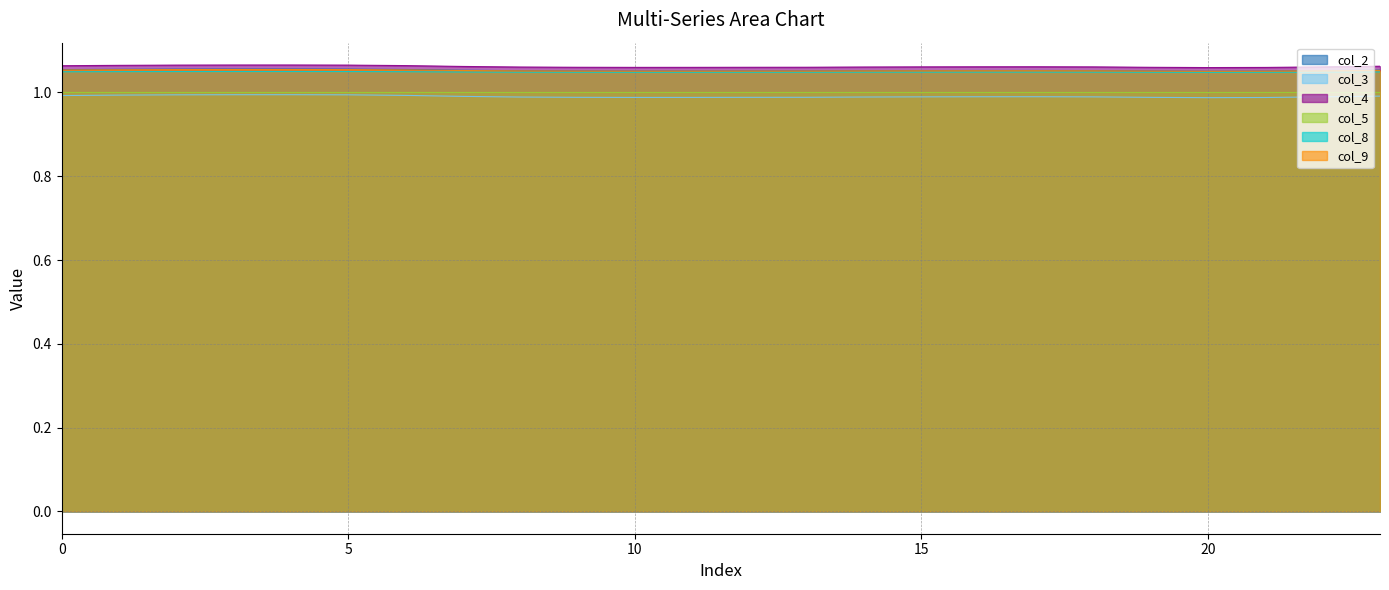

Which series has the widest spread of values?

col_3